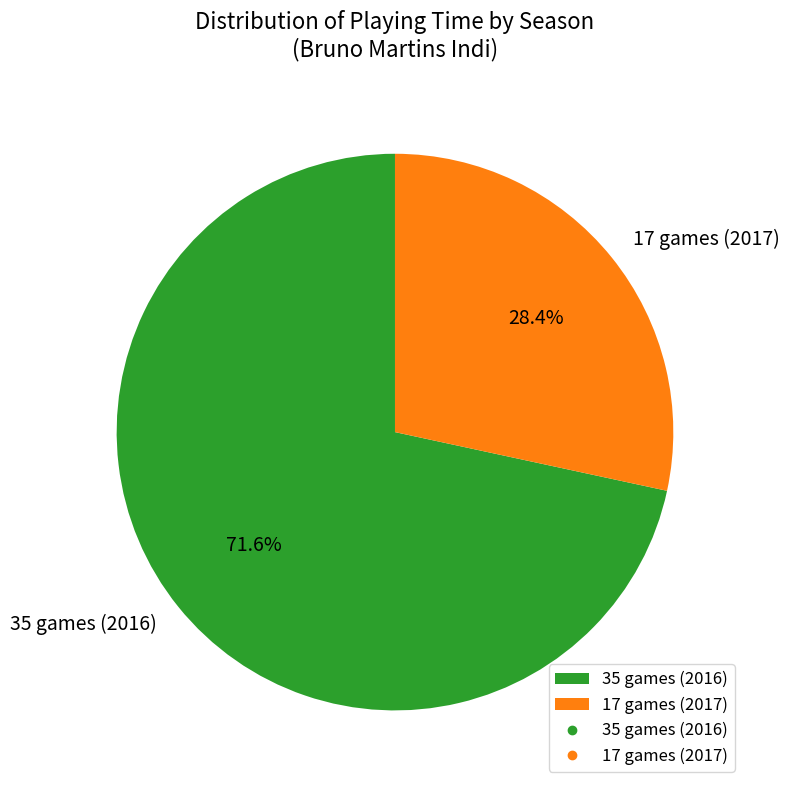

Which category has the biggest portion of the pie?

35 games (2016)